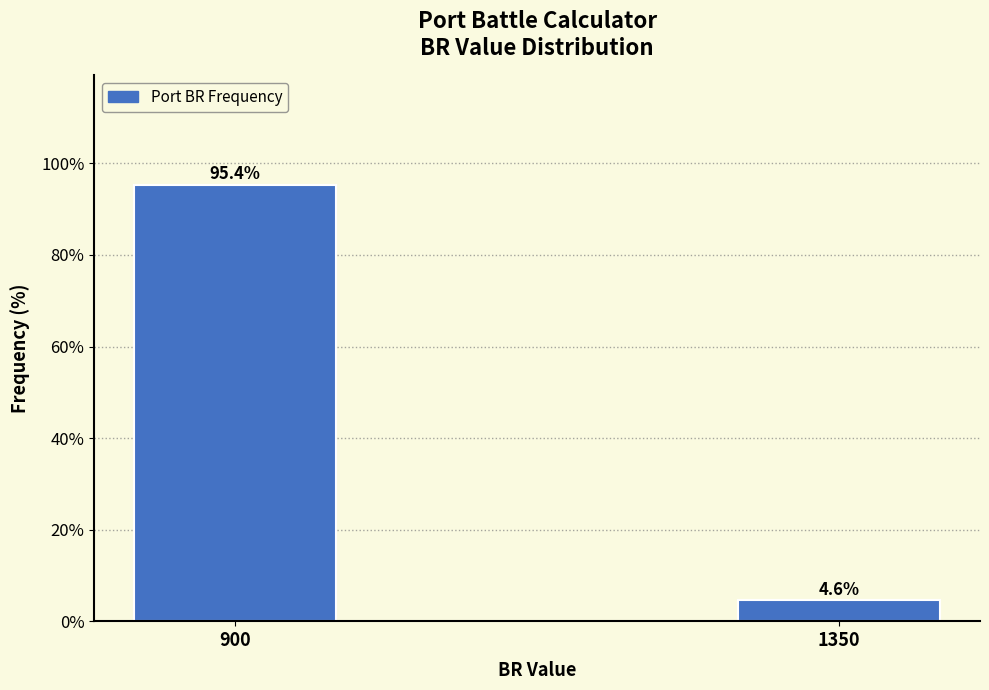

Reading left to right, transcribe all the data shown in this chart.

900=95.4	1350=4.6